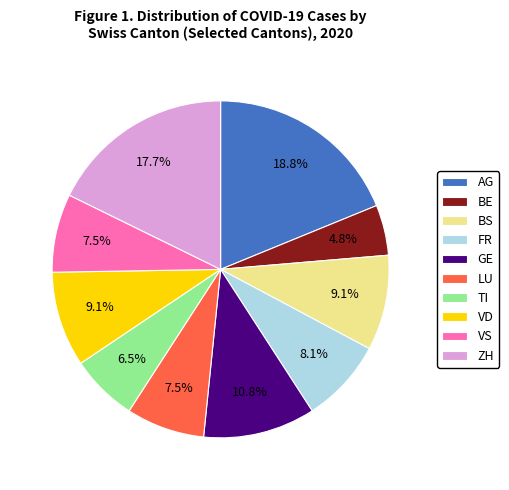

To the nearest percent, what percentage of the pie is AG?

19%